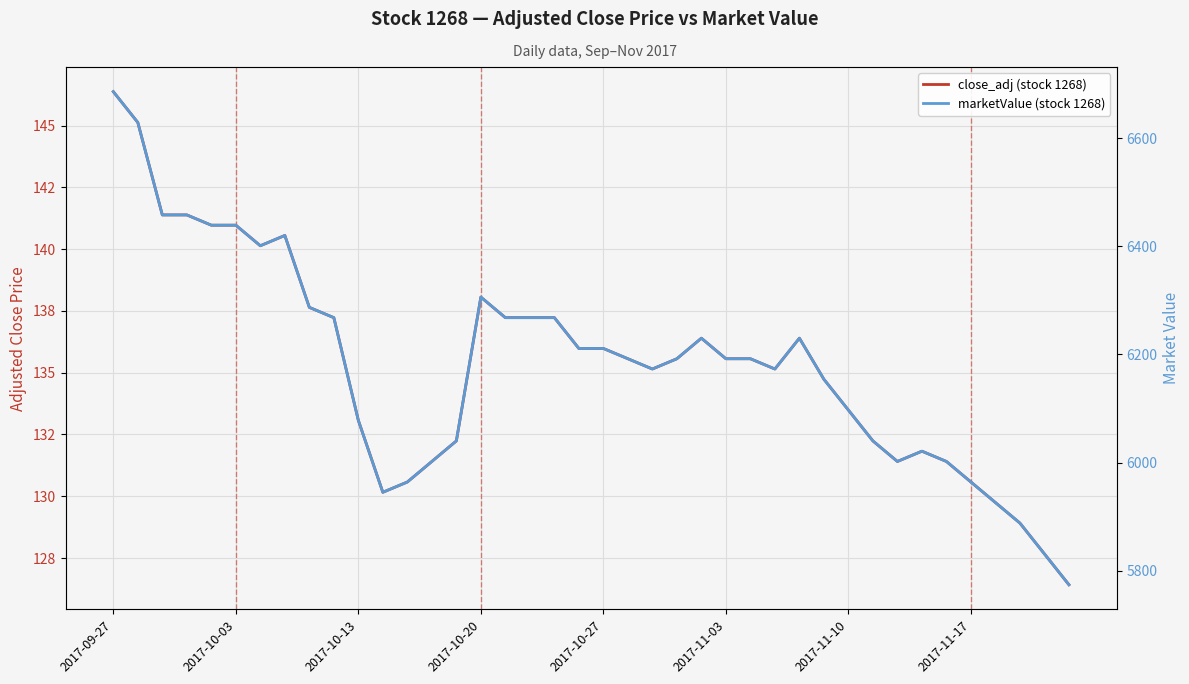

At how many categories does at least one series exceed 2905?

40